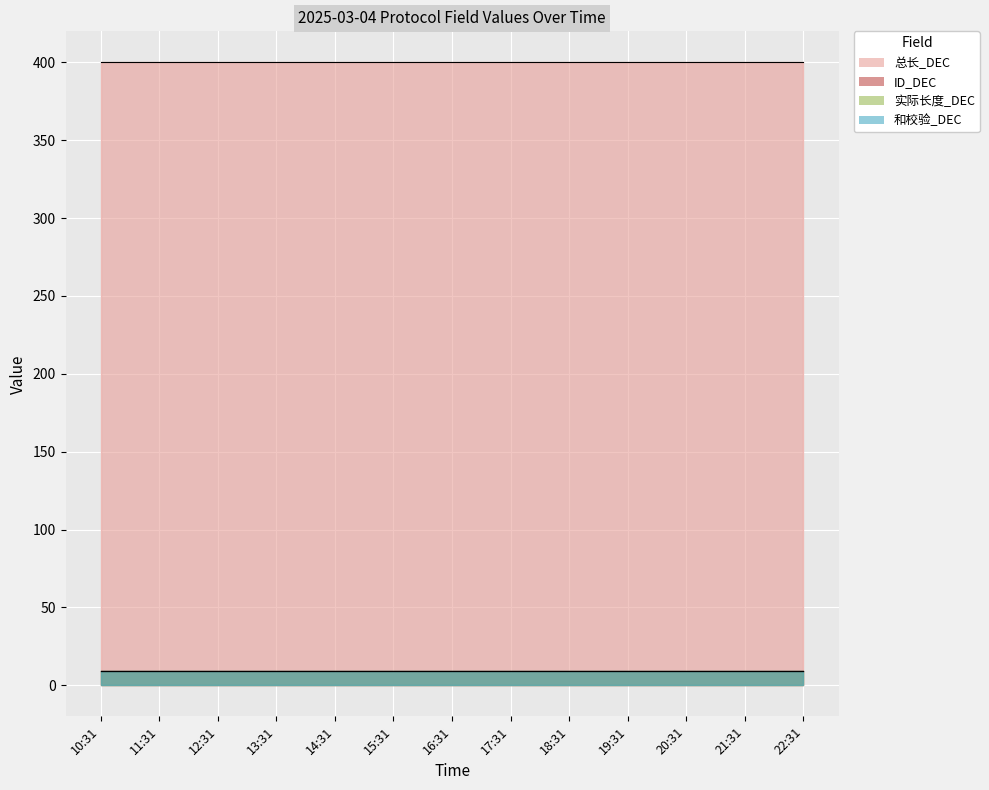

True or false: 和校验_DEC and ID_DEC intersect in this chart.

False